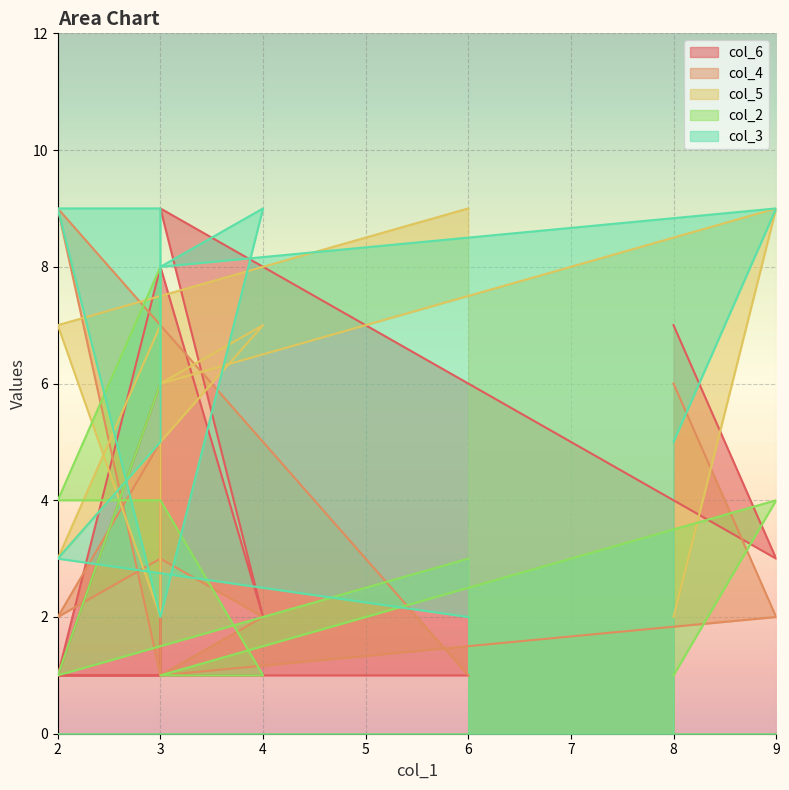

Where does the col_3 series first go above 8?

3